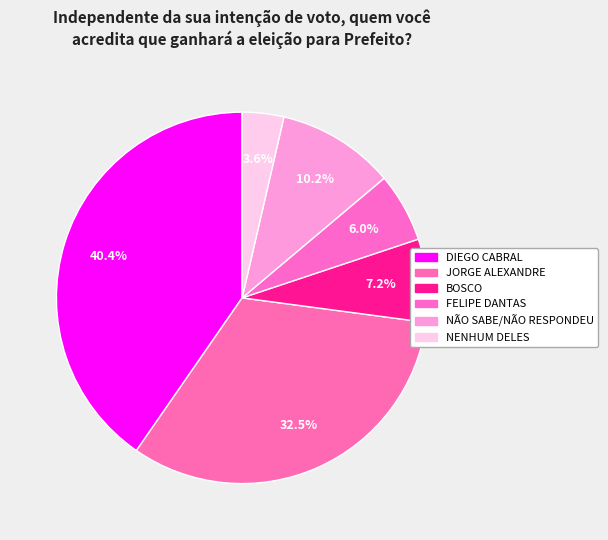

To the nearest percent, what percentage of the pie is NENHUM DELES?

4%